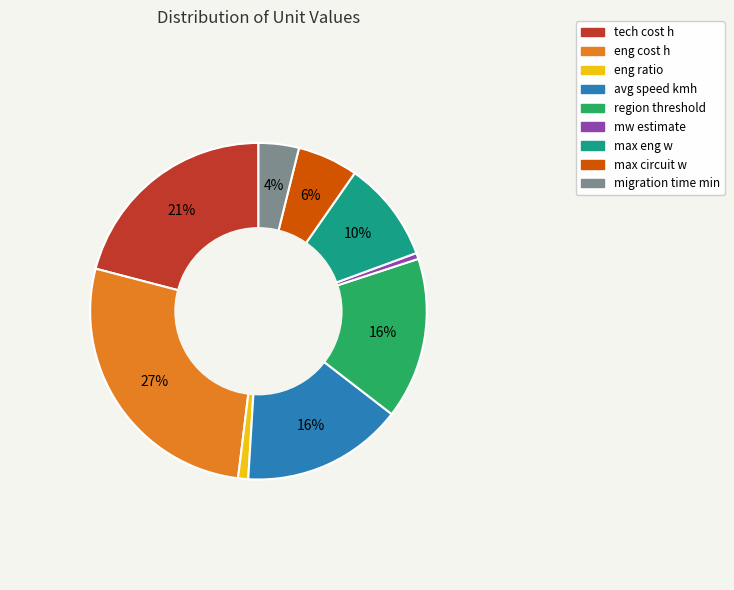

Do tech cost h and mw estimate together represent more than half of the pie?

No